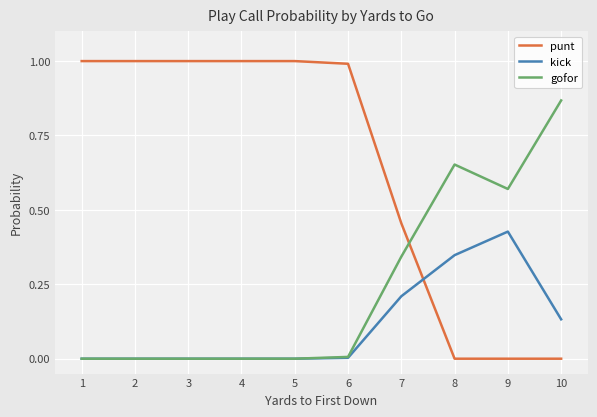

What is the maximum value for punt?

1.0